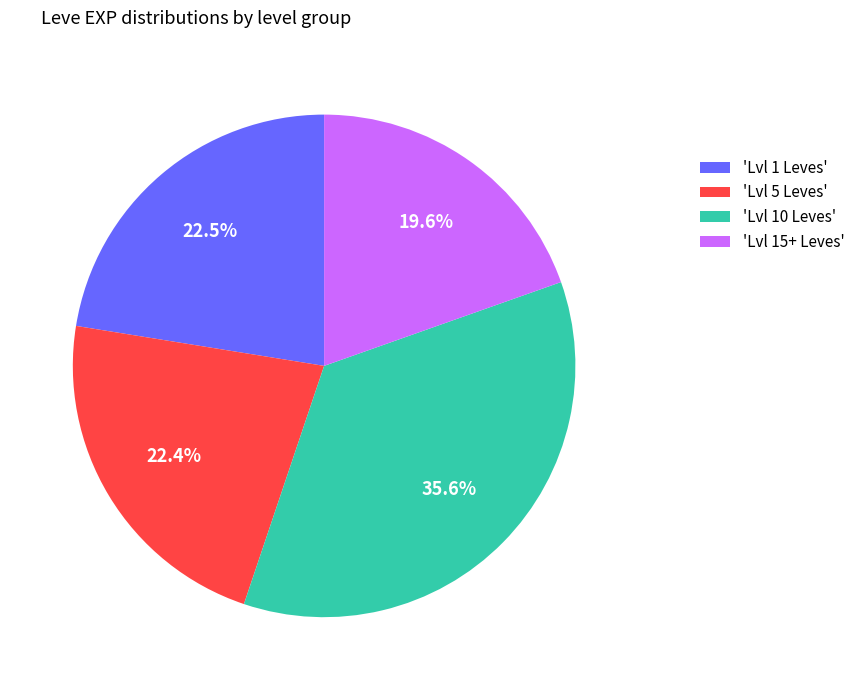

Does 'Lvl 15+ Leves' account for over 50% of the chart?

No